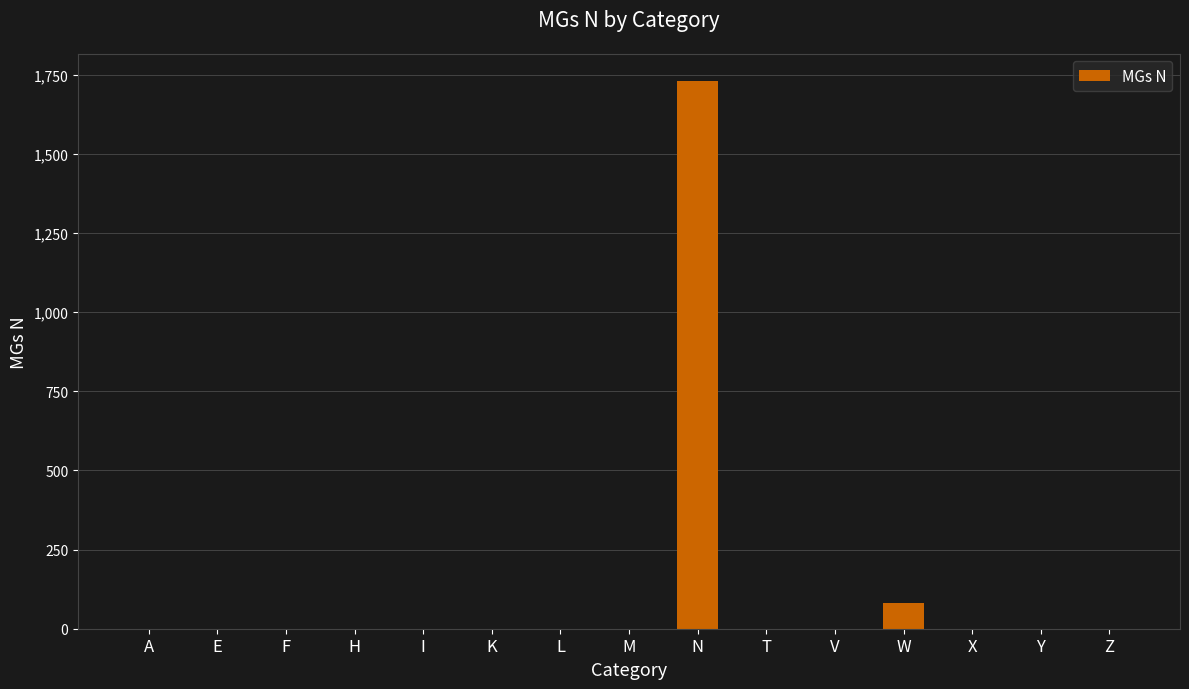

At which label is the value closest to 864?

W